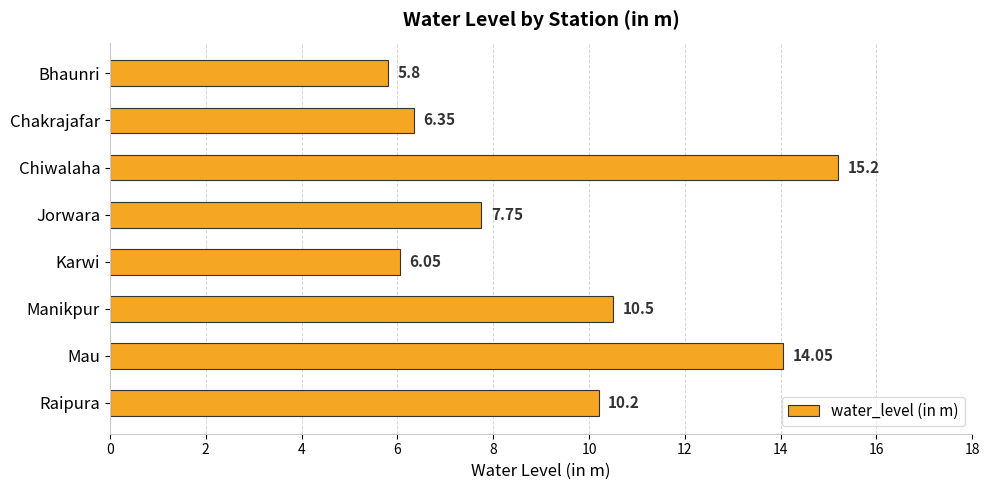

Where is the data nearest to the value 10?

Raipura